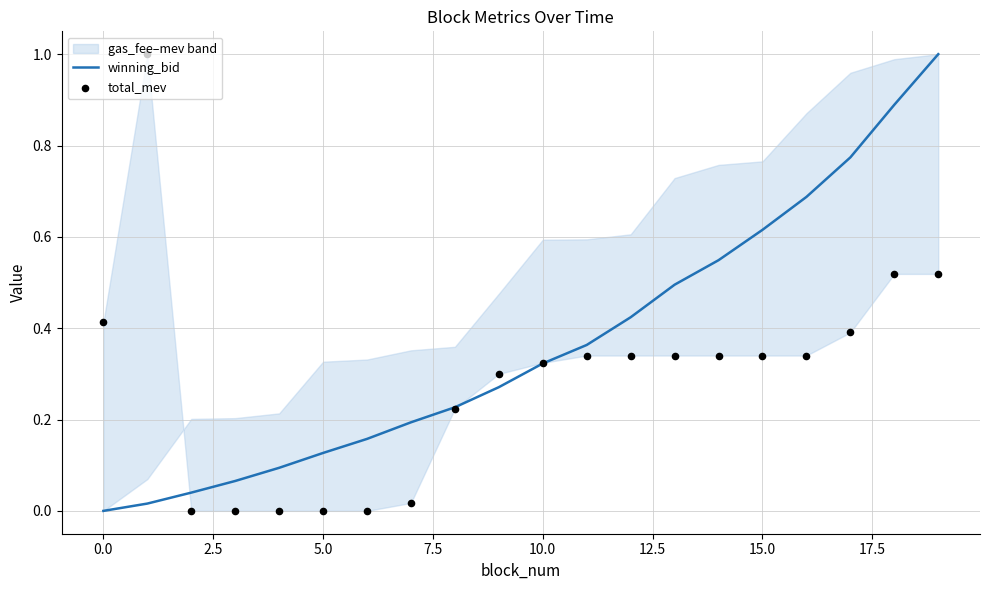

Which series has the widest spread of Y values?

winning_bid